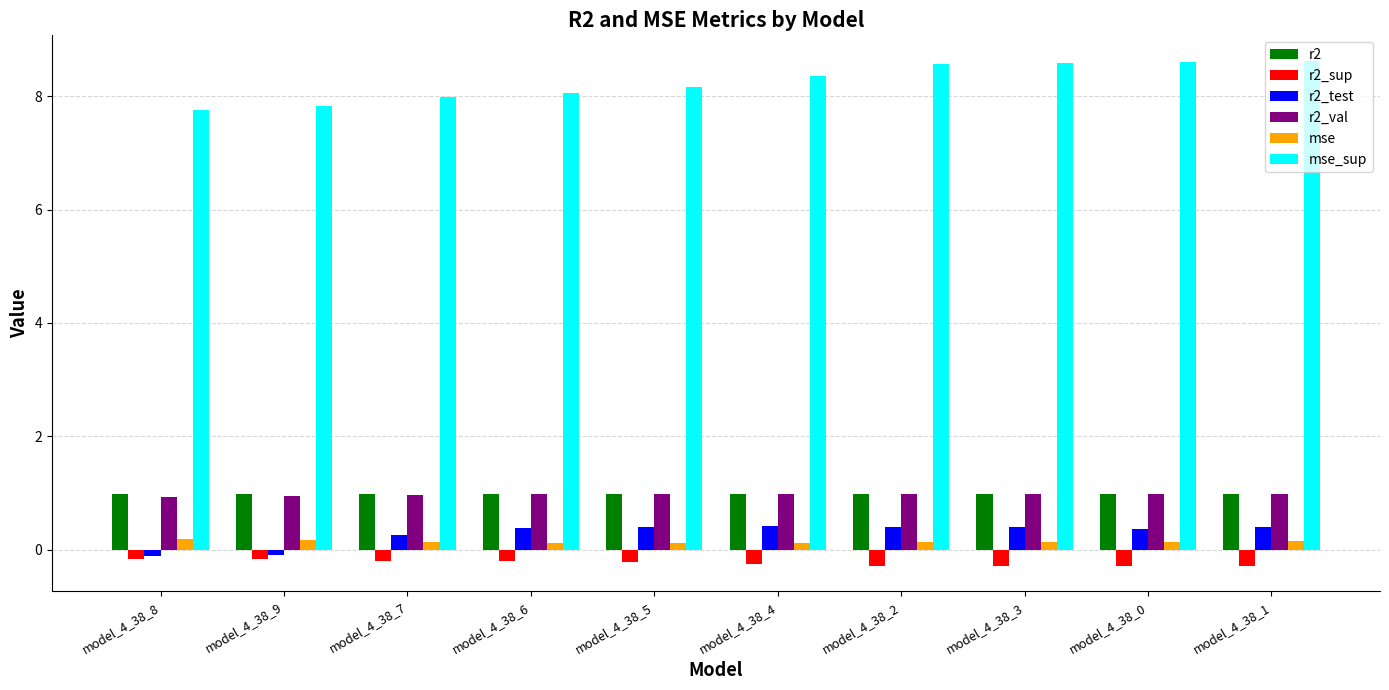

What is the average value of the mse_sup series?

8.3